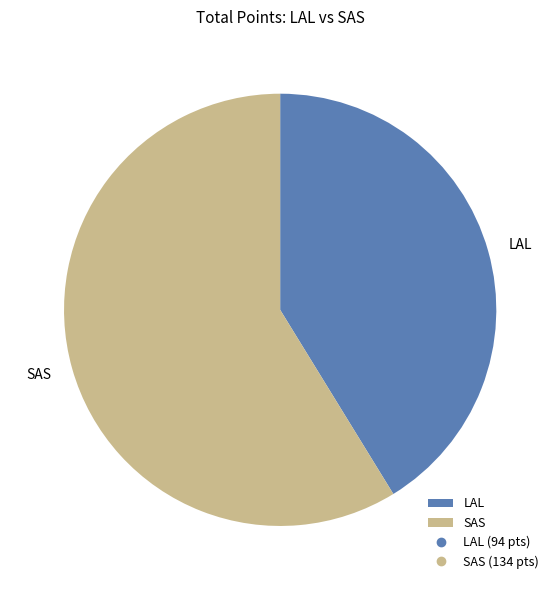

Is it true that LAL is 47% of the pie?

False